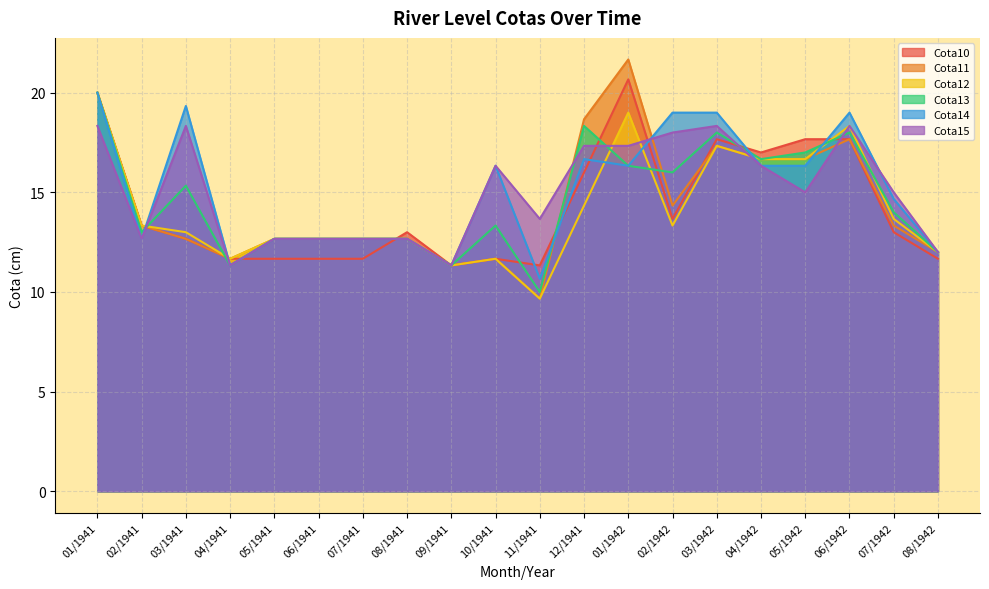

What is the label of the 9th point from the right?

12/1941